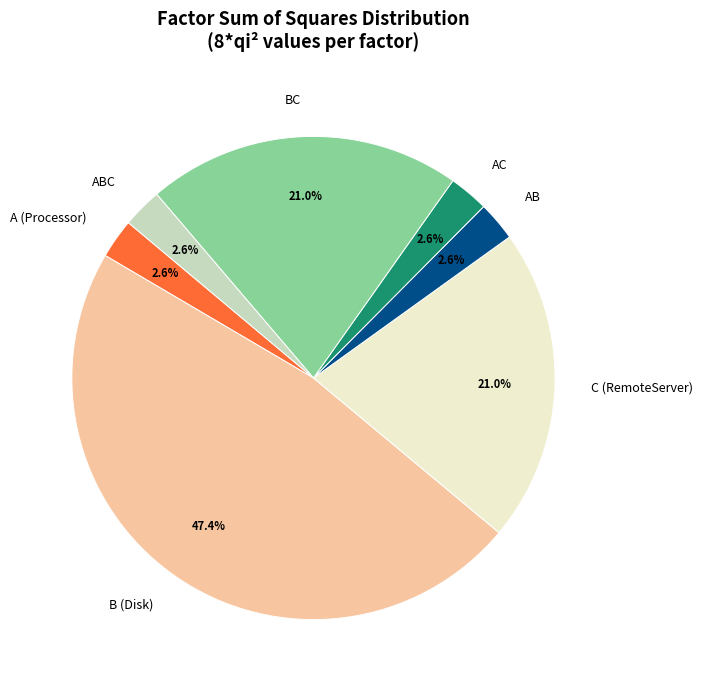

True or false: BC accounts for 21% of the total.

True